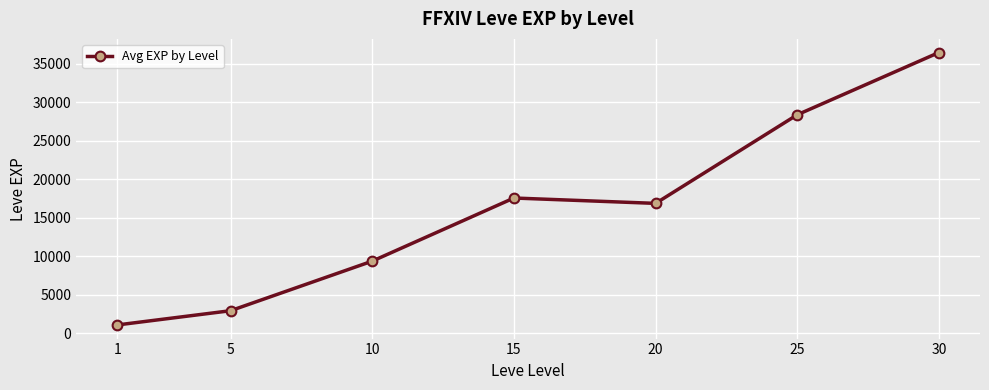

Rank the categories by value from lowest to highest.

1, 5, 10, 20, 15, 25, 30